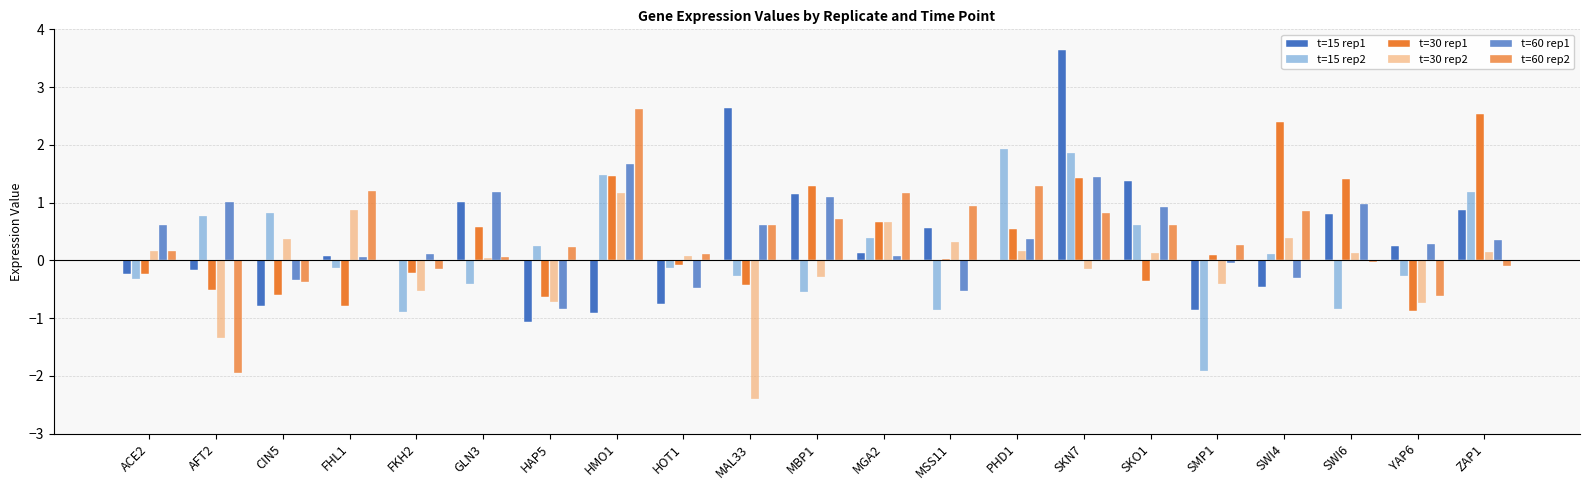

Which series has the largest range (max minus min)?

t=15 rep1